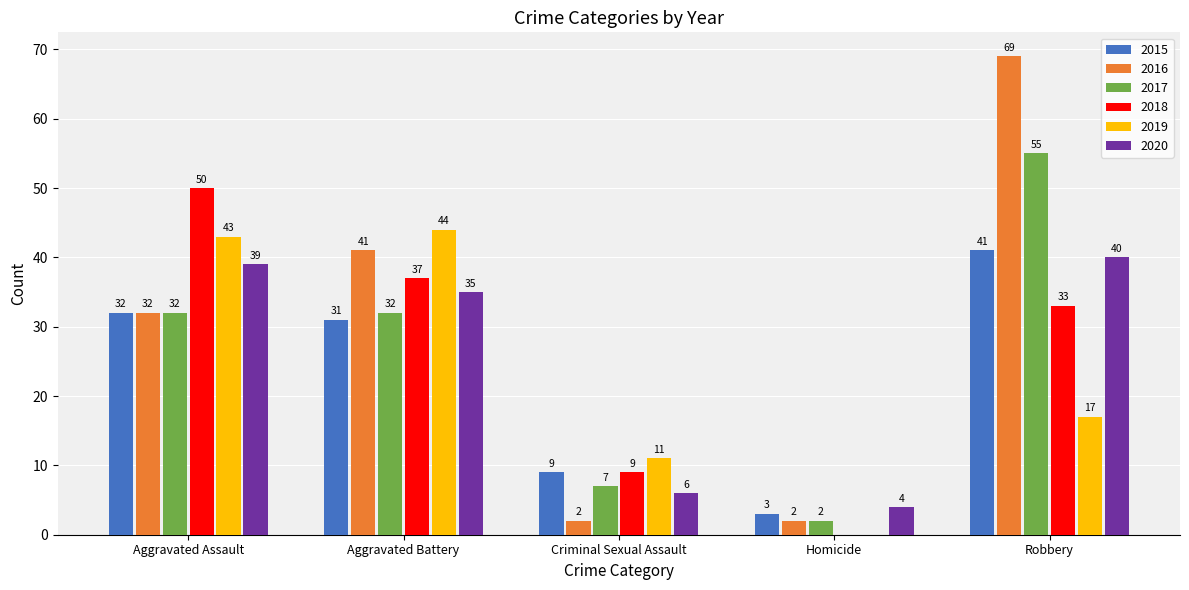

What is the spread (max minus min) of values at Homicide?

4